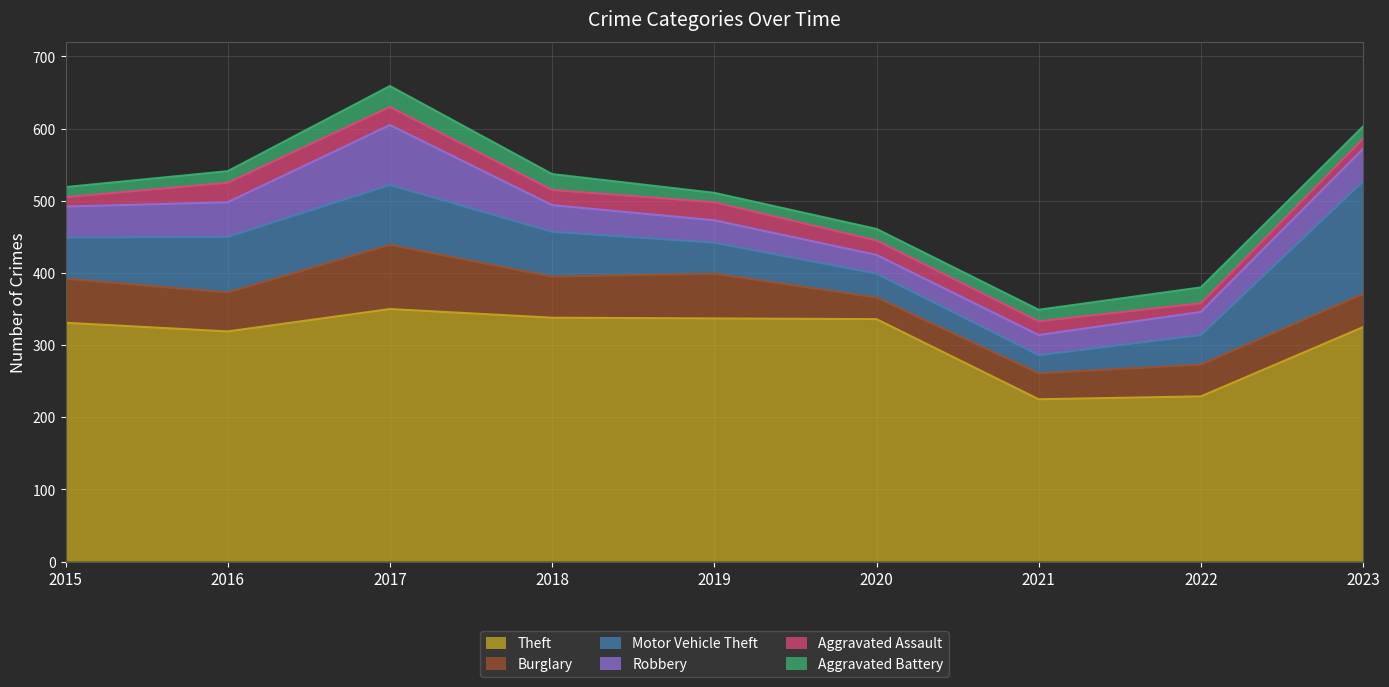

What is the difference between the maximum and minimum values in the Robbery series?

57